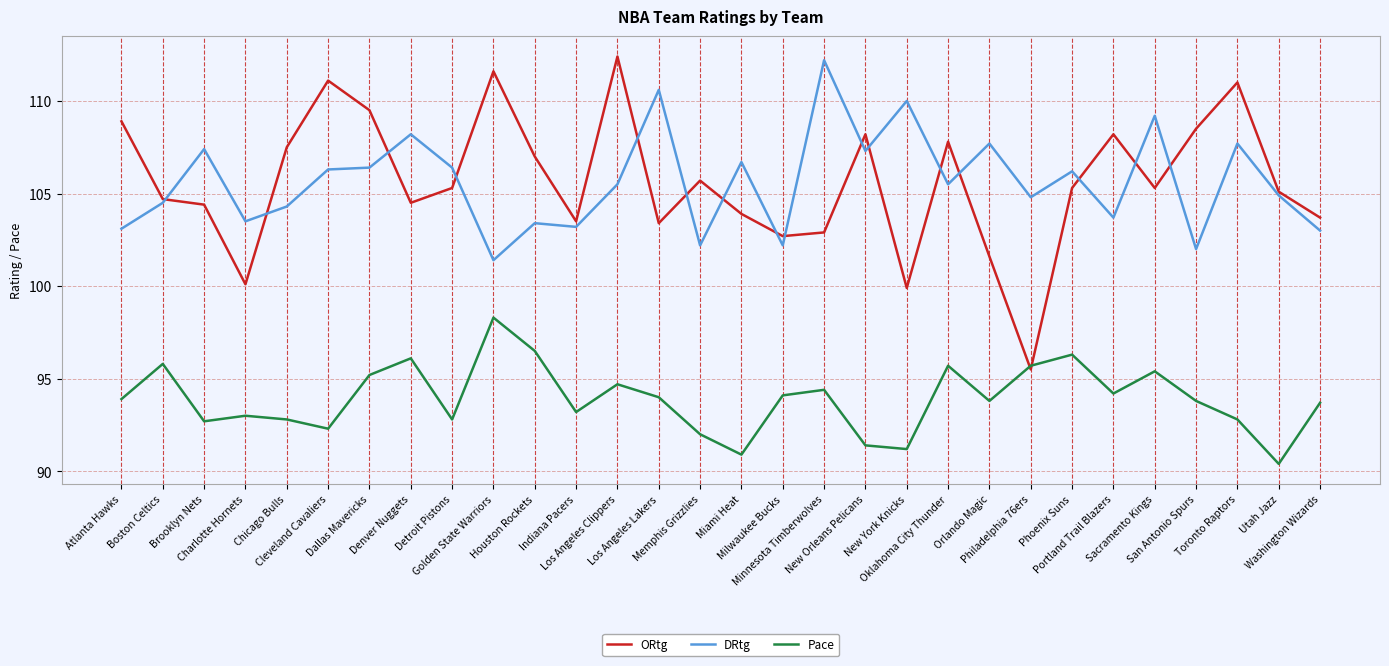

What is the minimum value for ORtg?

95.5